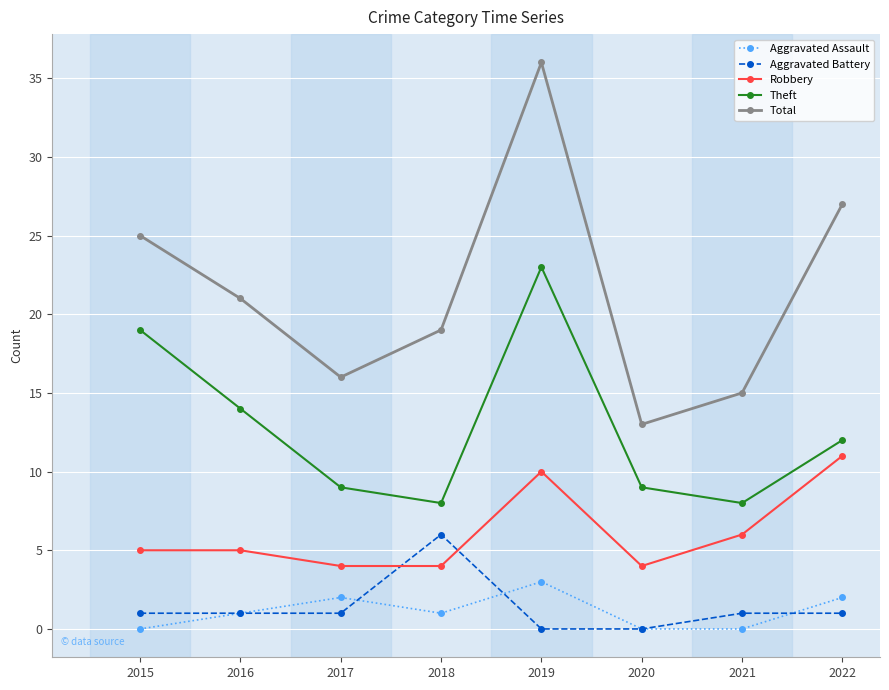

What is the difference between the second highest and minimum values in the Aggravated Battery series?

1